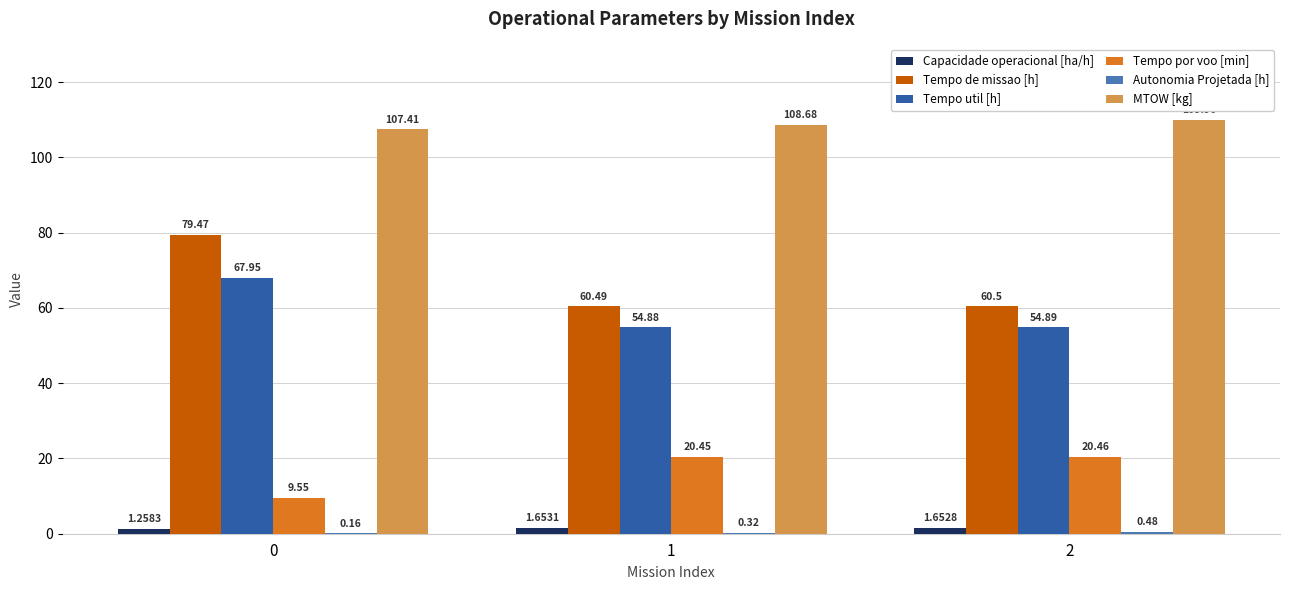

What is the sum of the Capacidade operacional [ha/h] values at 2 and 0?

2.9